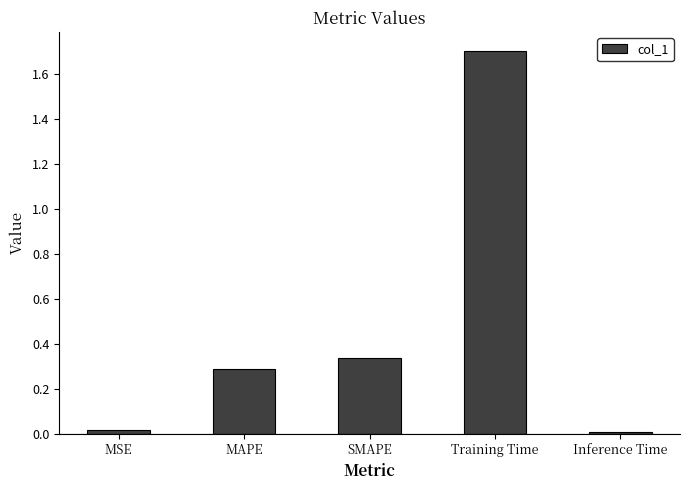

The chart shows a value of 0.0 at MSE. True or false?

True